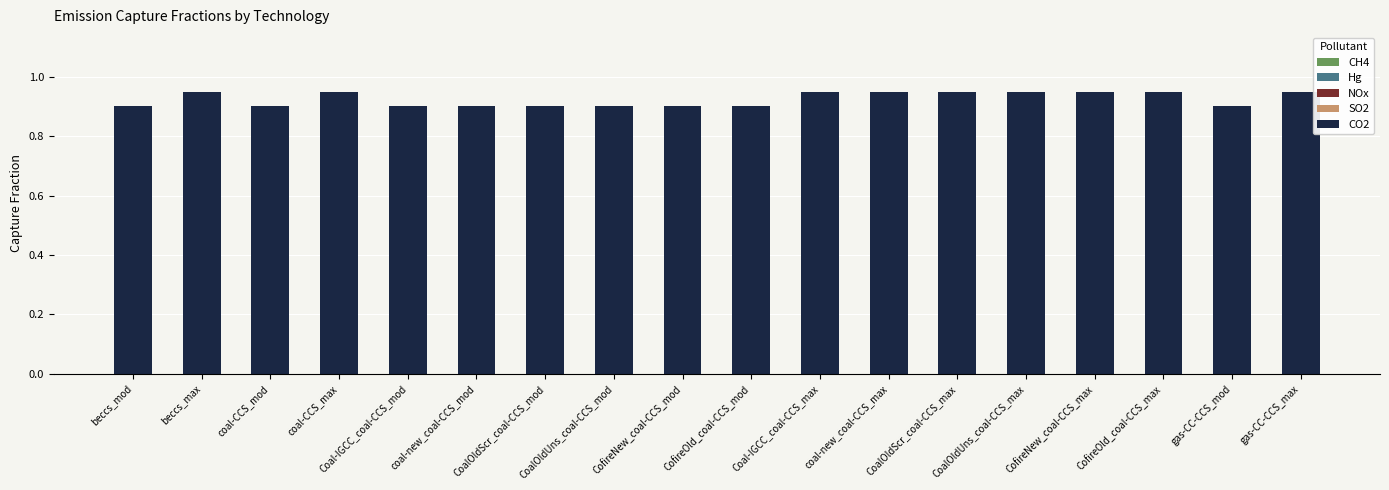

Count the values in the range 0 to 1.

18